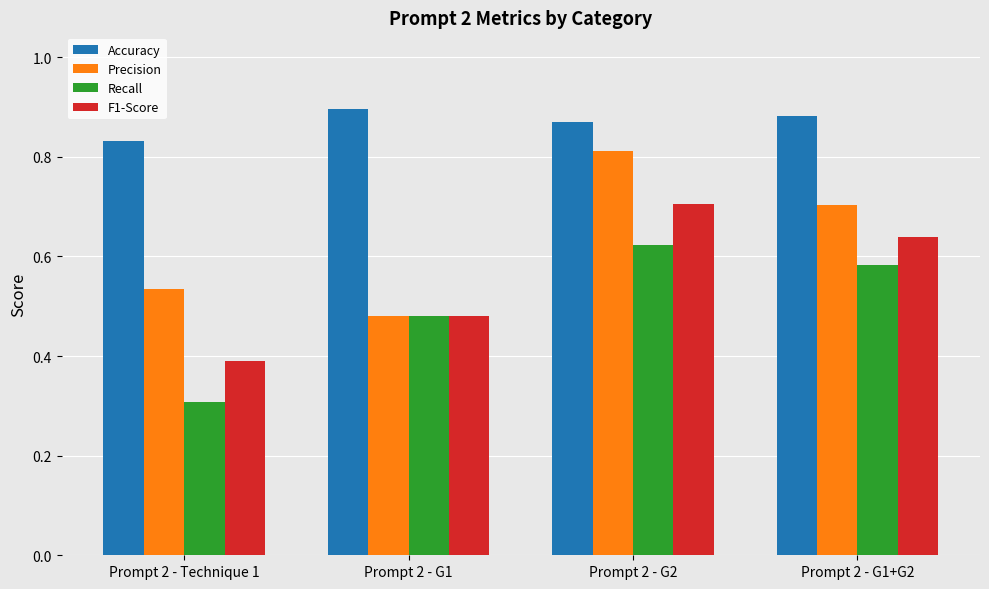

What is the sum of all Precision values?

2.5